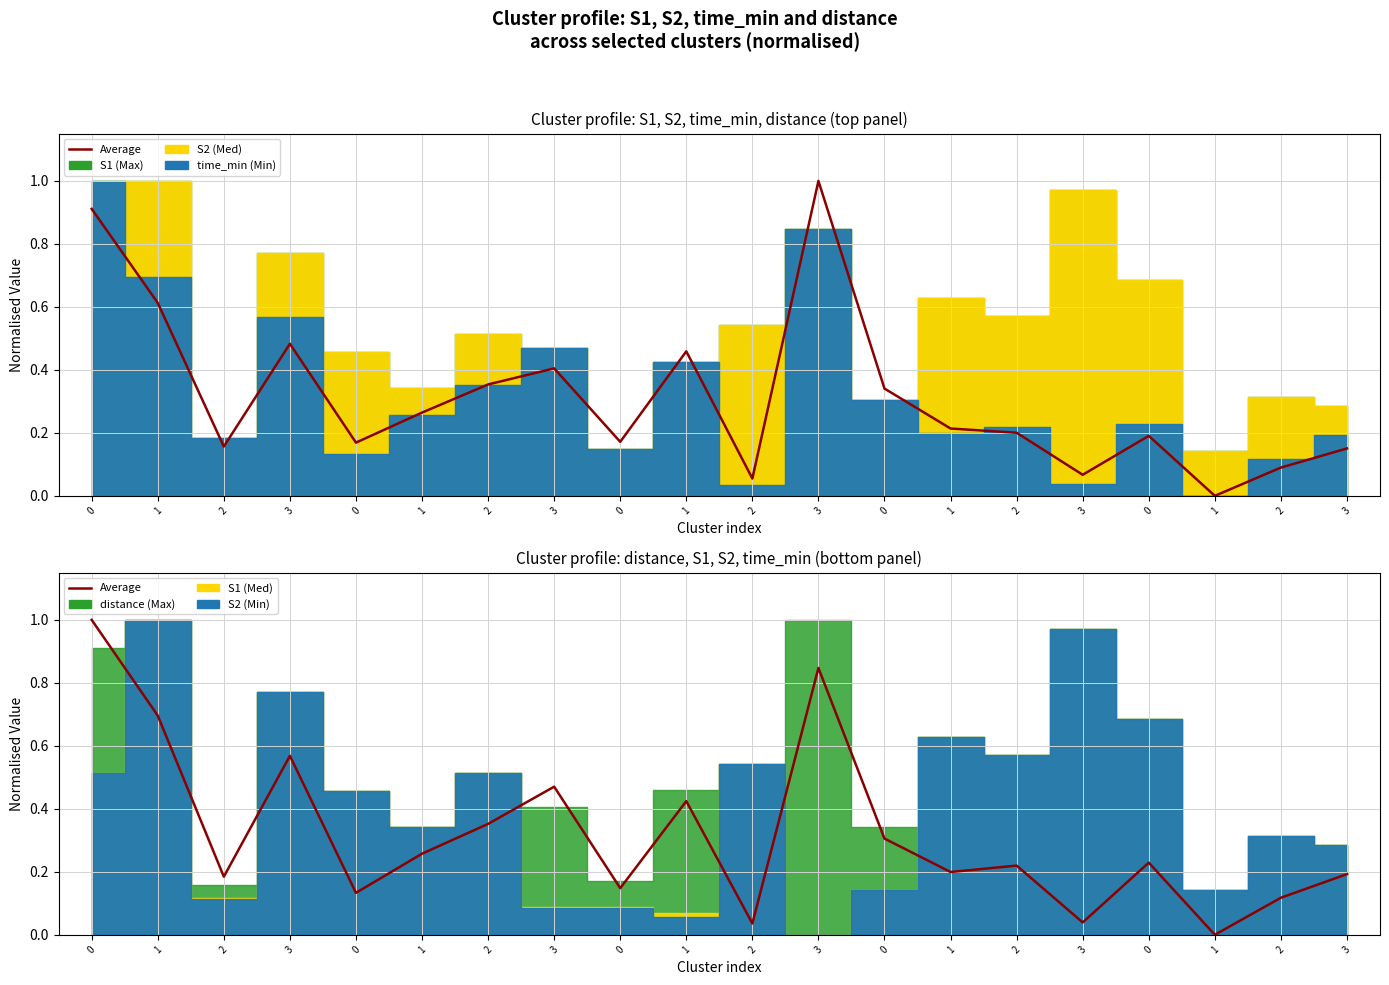

What is the sum of the values at 2 and 1?

0.2